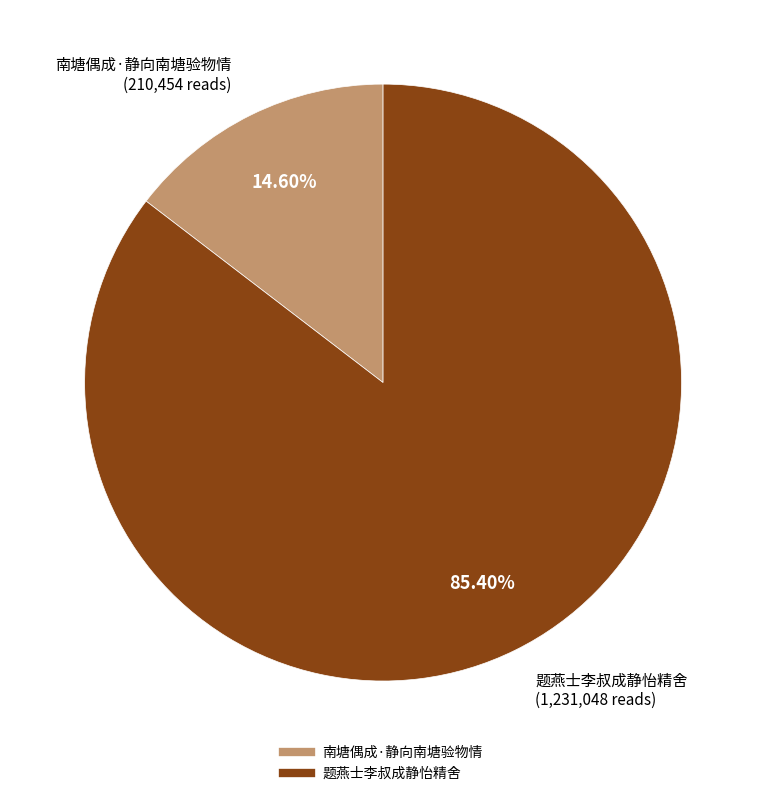

Which has a higher value, 题燕士李叔成静怡精舍 or 南塘偶成·静向南塘验物情?

题燕士李叔成静怡精舍